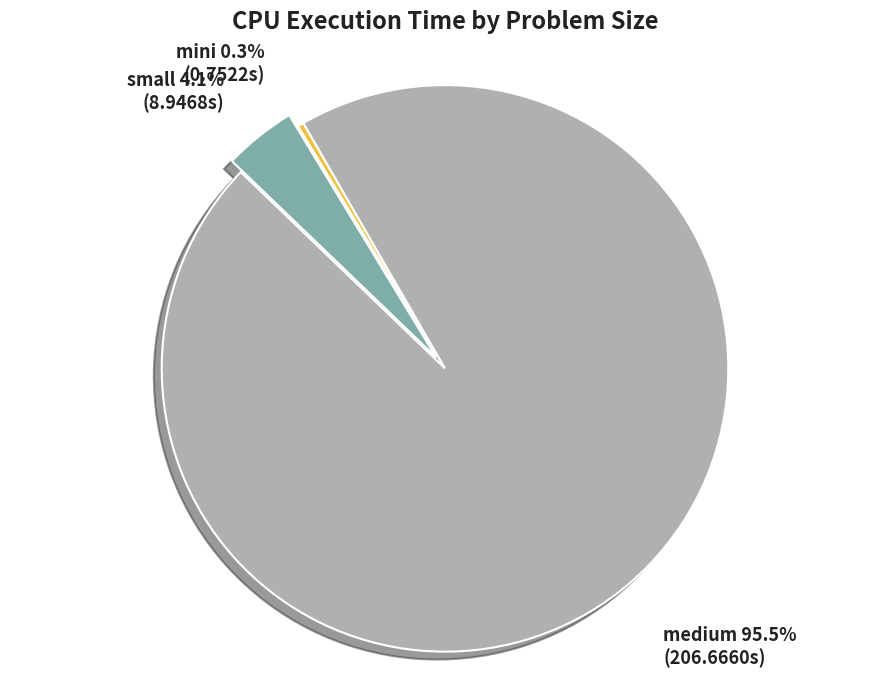

Rank the categories by value from highest to lowest.

medium, small, mini